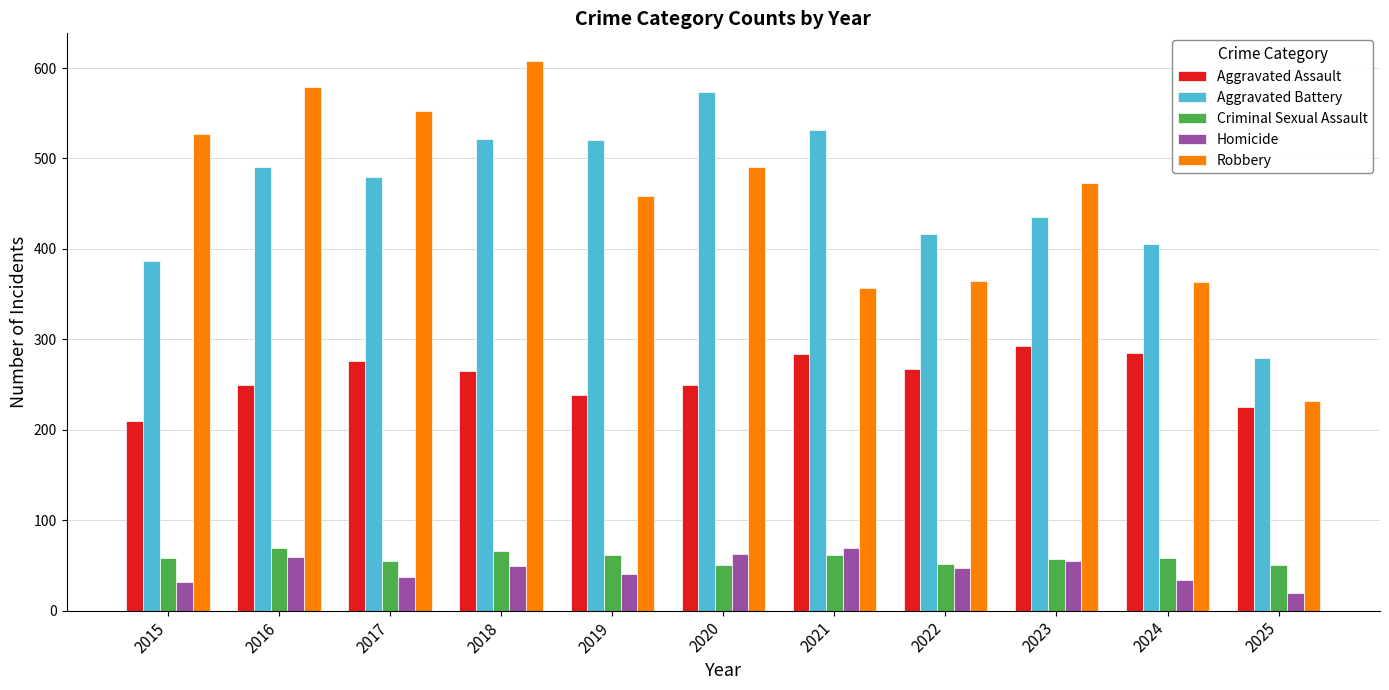

Read the Homicide value at 2017, to the nearest 5.

35